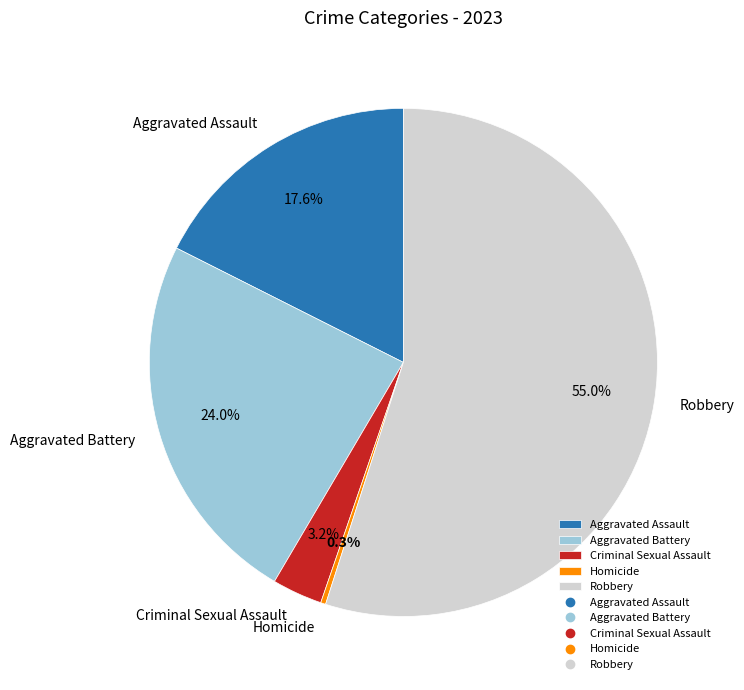

The Criminal Sexual Assault slice represents 17% of the pie. True or false?

False